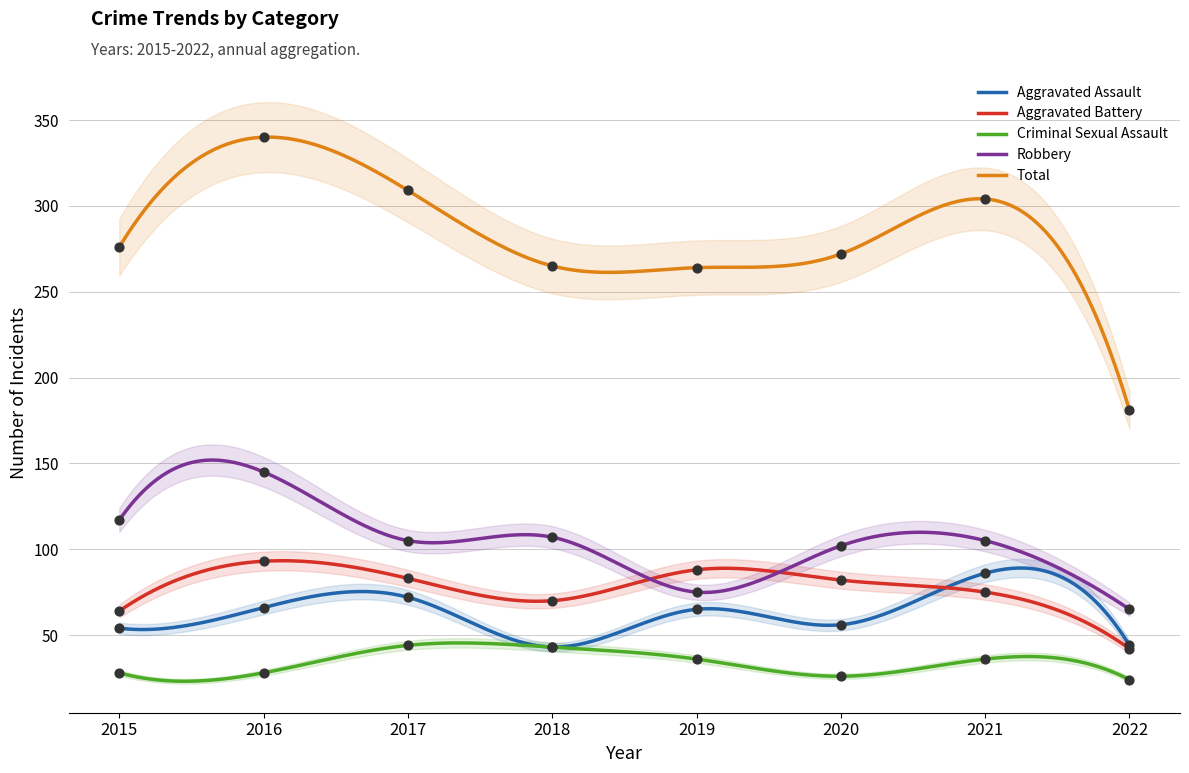

Which series reaches the minimum Y coordinate?

Criminal Sexual Assault